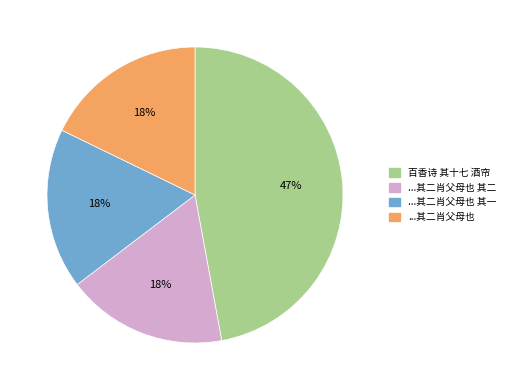

How many slices are in this pie chart?

4